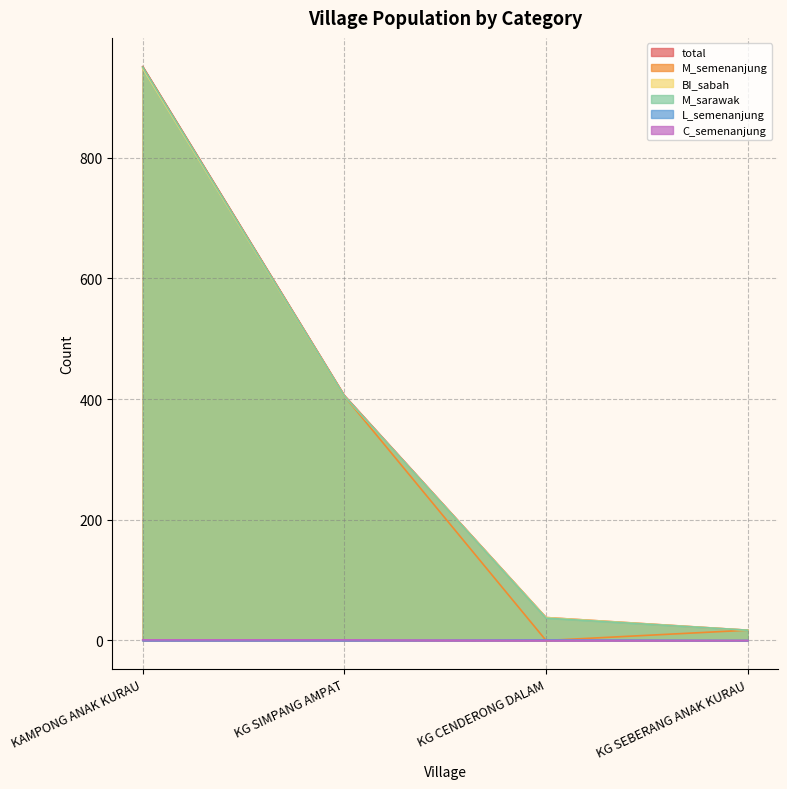

How many series are shown in this chart?

6